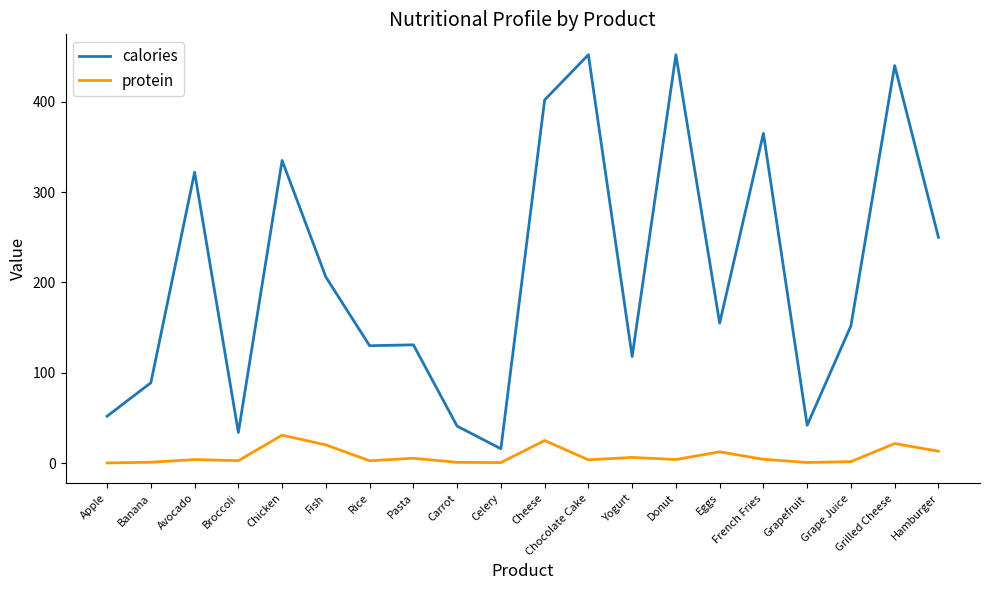

Is it true that calories equals 225.5 at Eggs?

False